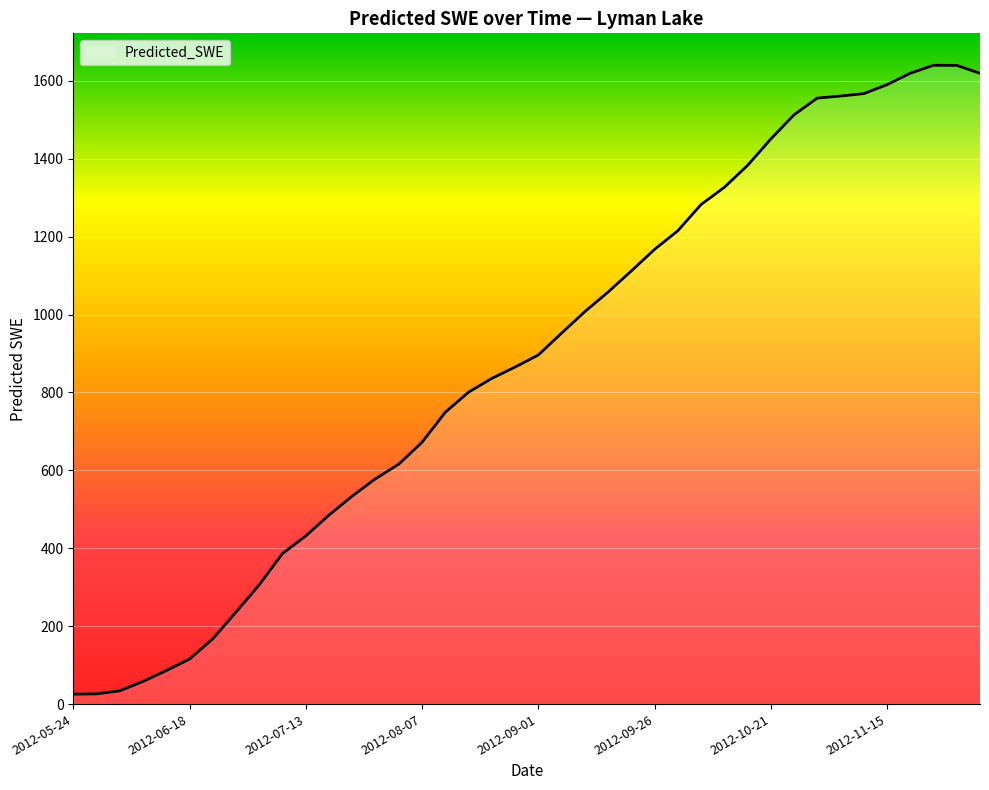

What is the maximum value shown in the chart?

1640.0